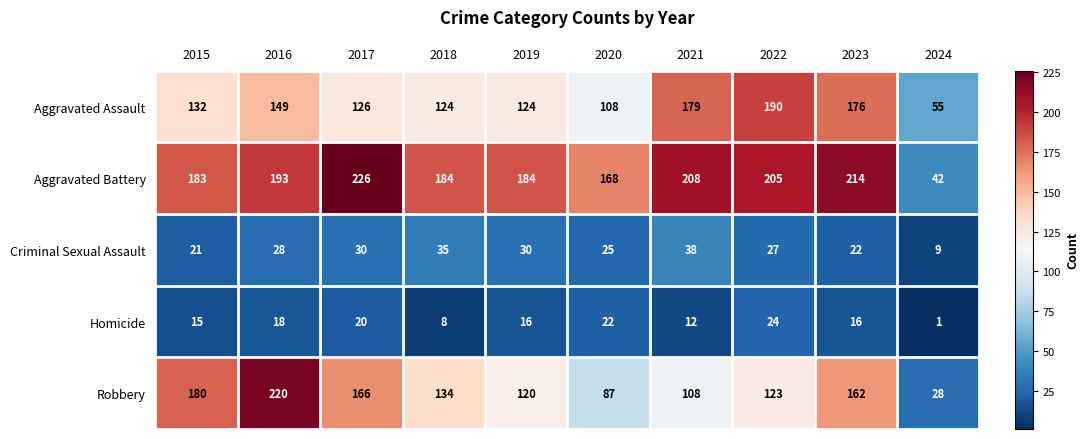

Rank the categories by Robbery value from lowest to highest.

2024, 2020, 2021, 2019, 2022, 2018, 2023, 2017, 2015, 2016